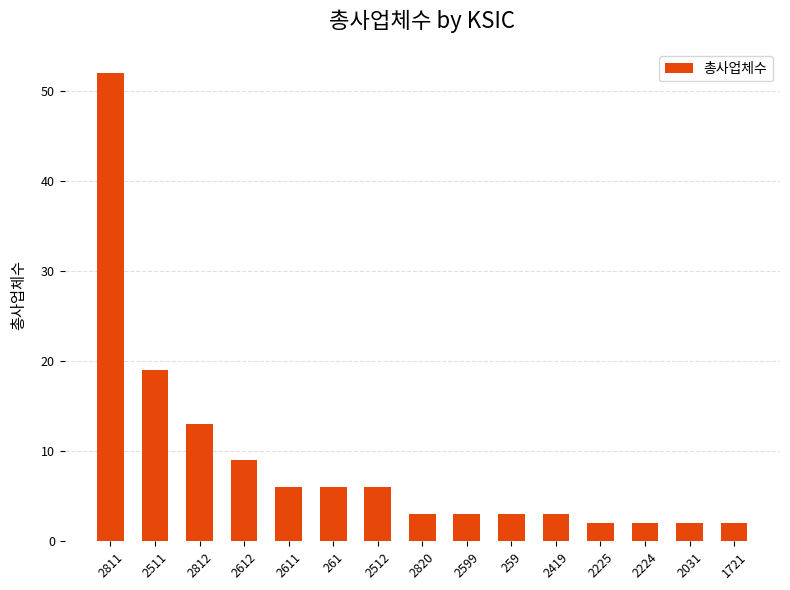

How many bars are there in total?

15